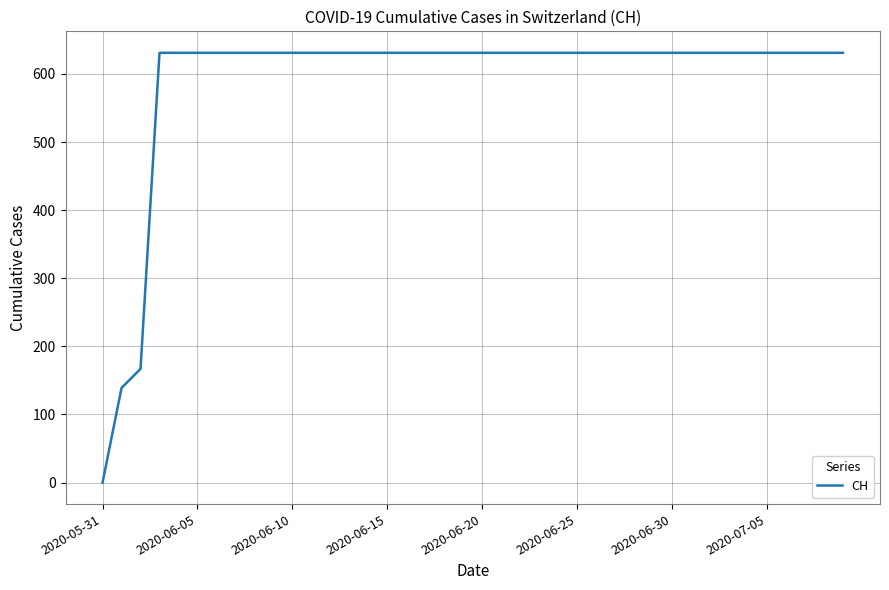

What is the difference between the maximum and minimum values?

631